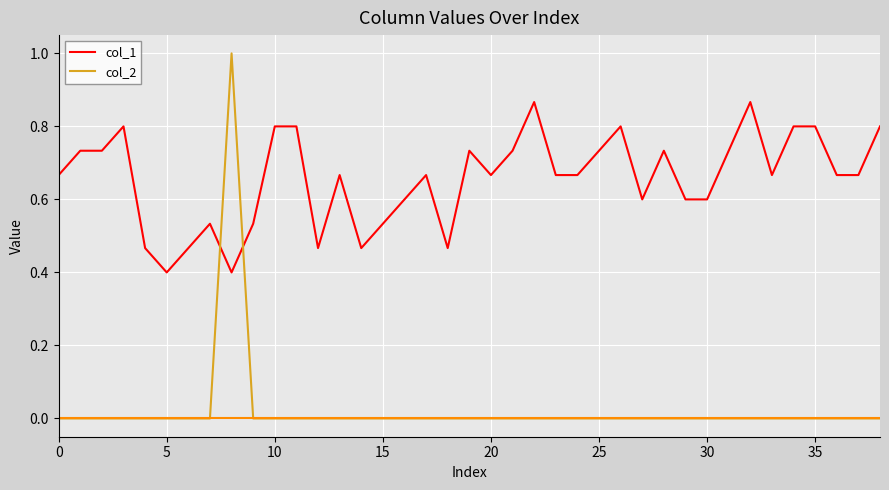

Does the chart have visible grid lines?

Yes